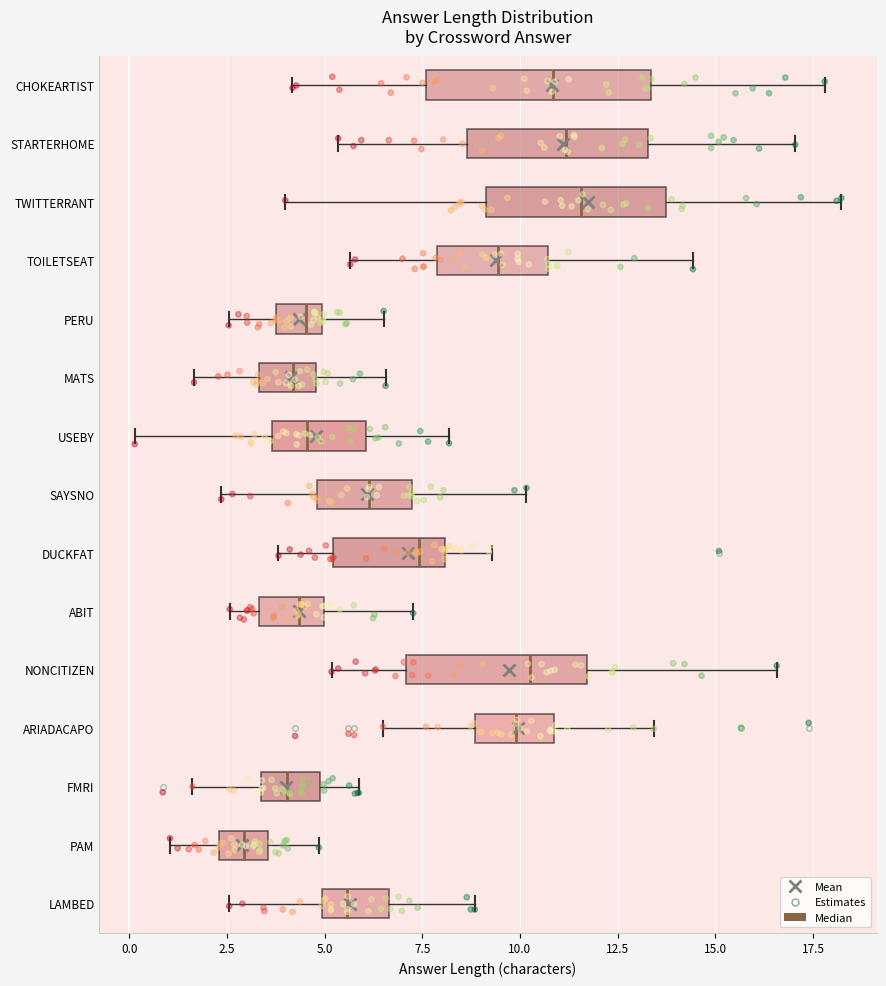

Where is the right edge of the box for USEBY on the x-axis? The values are not printed on the chart, so give them approximately, as read against the axis.

6.0